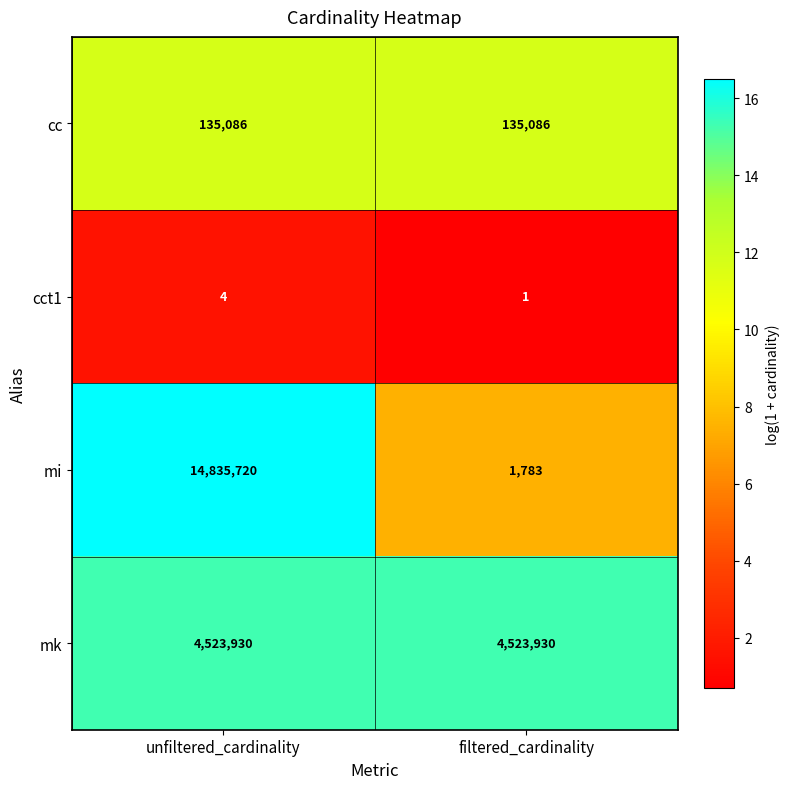

Rank the series at unfiltered_cardinality from lowest to highest value.

cct1, cc, mk, mi